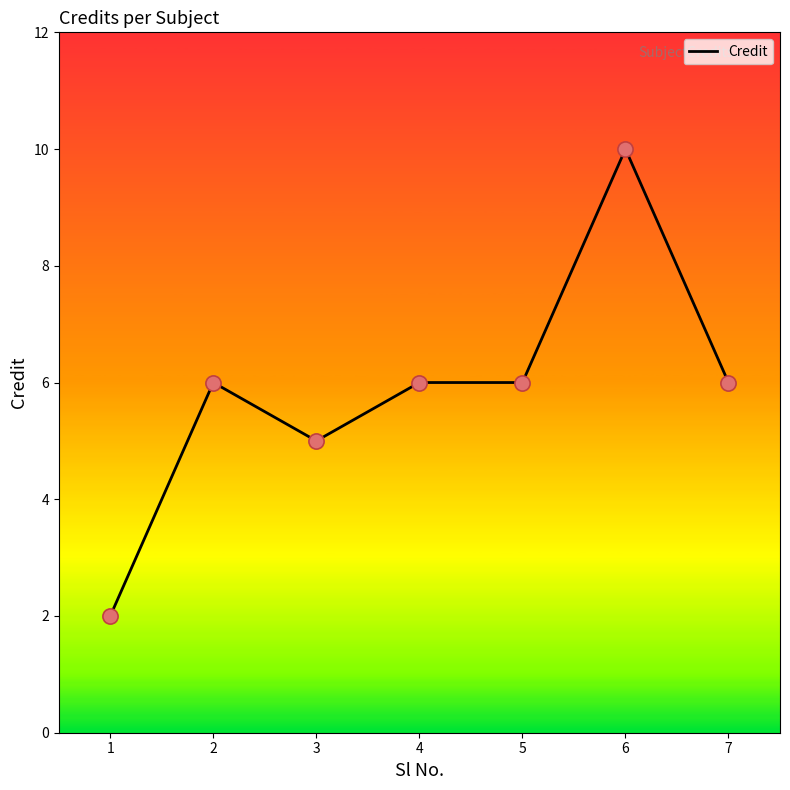

What is the change in value from 5 to 6?

+4